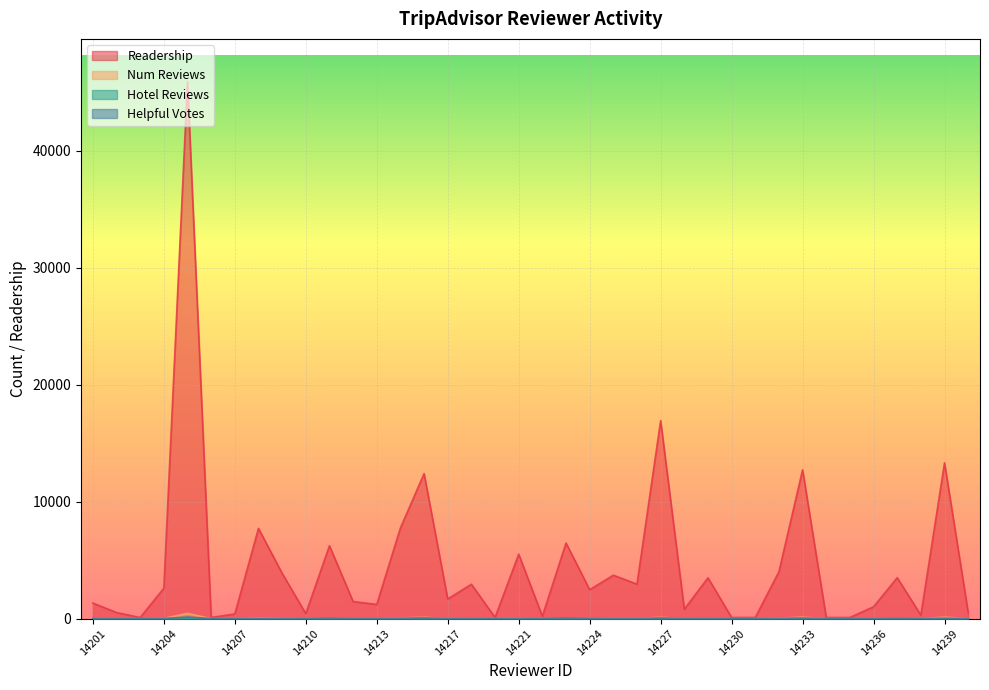

Reading left to right, what are all the values shown in this chart?

reviewer_readership: 14201=1335	14202=521	14203=100	14204=2604	14205=45916	14206=101	14207=401	14208=7723	14209=3878	14210=431	14211=6237	14212=1461	14213=1217	14214=7755	14216=12407	14217=1681	14218=2942	14220=101	14221=5515	14222=201	14223=6471	14224=2476	14225=3715	14226=2951	14227=16937	14228=806	14229=3495	14230=100	14231=102	14232=4015	14233=12730	14234=100	14235=100	14236=1018	14237=3504	14238=301	14239=13331	14240=520
reviewer_num_reviews: 14201=10	14202=4	14203=1	14204=26	14205=455	14206=1	14207=4	14208=70	14209=38	14210=4	14211=57	14212=13	14213=11	14214=63	14216=118	14217=12	14218=26	14220=1	14221=45	14222=2	14223=60	14224=24	14225=34	14226=16	14227=115	14228=8	14229=32	14230=1	14231=1	14232=39	14233=126	14234=1	14235=1	14236=10	14237=17	14238=3	14239=129	14240=5
reviewer_num_hotel_reviews: 14201=10	14202=2	14203=1	14204=6	14205=41	14206=1	14207=3	14208=9	14209=4	14210=2	14211=16	14212=3	14213=2	14214=21	14216=32	14217=2	14218=6	14220=1	14221=8	14222=1	14223=28	14224=15	14225=12	14226=2	14227=13	14228=5	14229=8	14230=1	14231=1	14232=5	14233=29	14234=1	14235=1	14236=2	14237=15	14238=2	14239=10	14240=3
reviewer_num_helpful_votes: 14201=5	14202=0	14203=0	14204=4	14205=141	14206=0	14207=0	14208=8	14209=13	14210=0	14211=52	14212=6	14213=7	14214=15	14216=57	14217=0	14218=12	14220=0	14221=15	14222=0	14223=61	14224=11	14225=10	14226=0	14227=57	14228=6	14229=15	14230=0	14231=2	14232=10	14233=35	14234=0	14235=0	14236=3	14237=14	14238=0	14239=21	14240=0